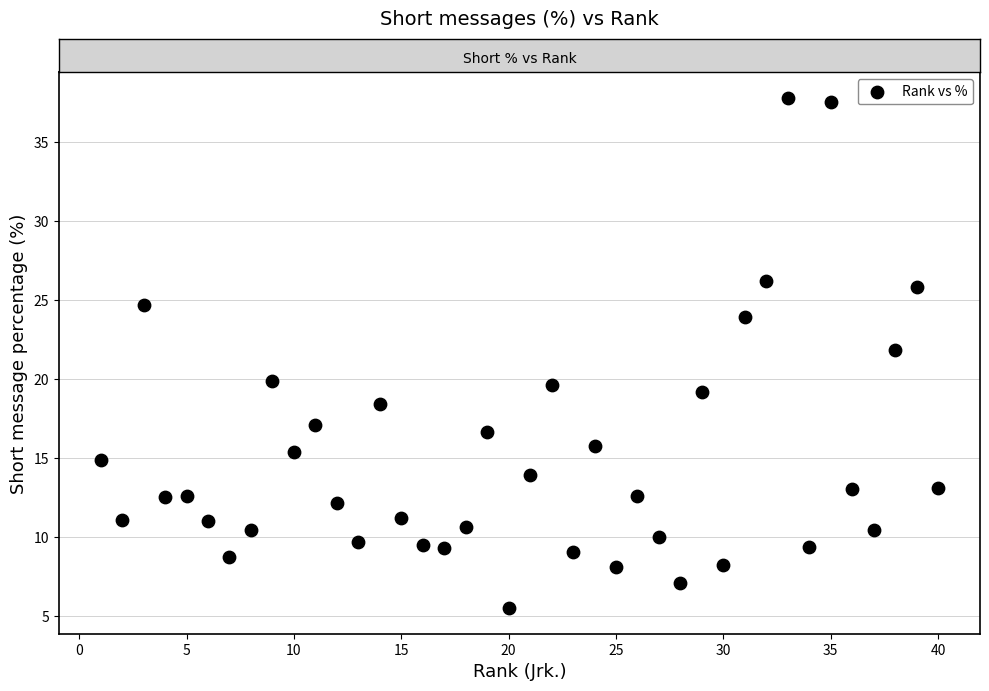

What is the range of Y values (max minus min)?

32.3